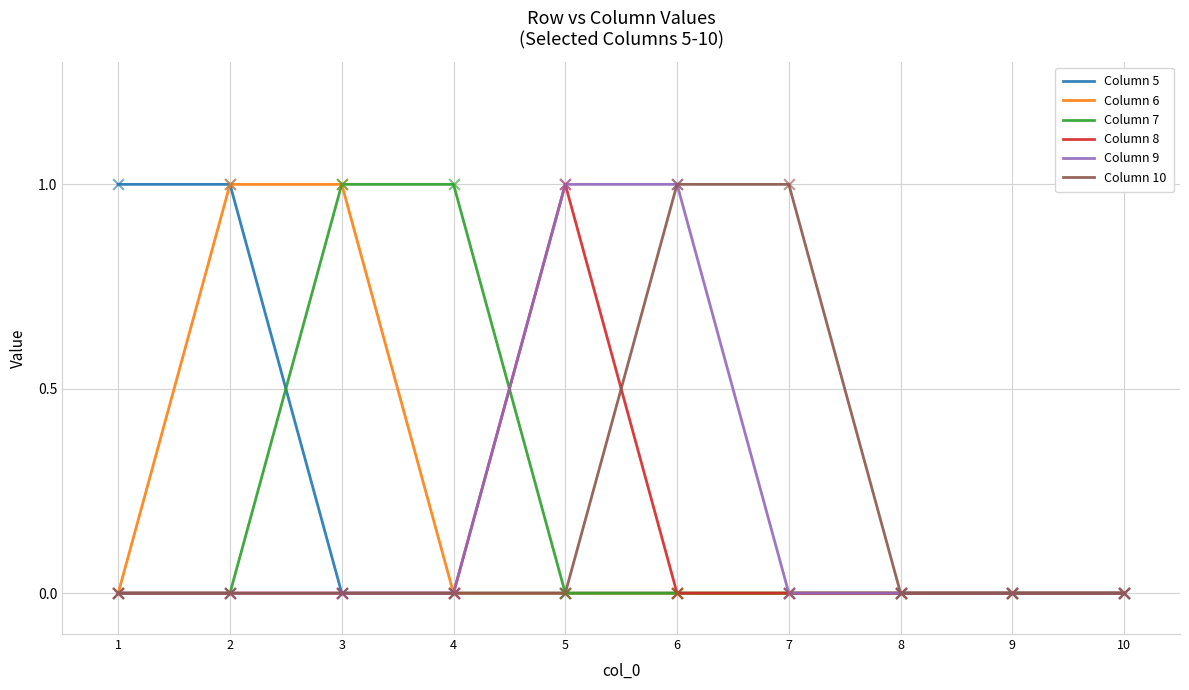

What are all the series names shown in the legend?

Column 5, Column 6, Column 7, Column 8, Column 9, Column 10